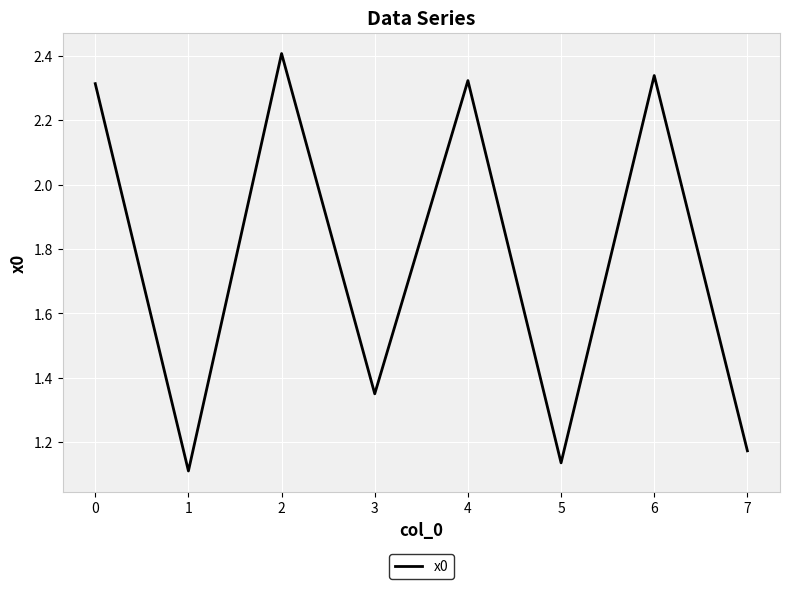

Is it true that the value at 3 is 0.7?

False